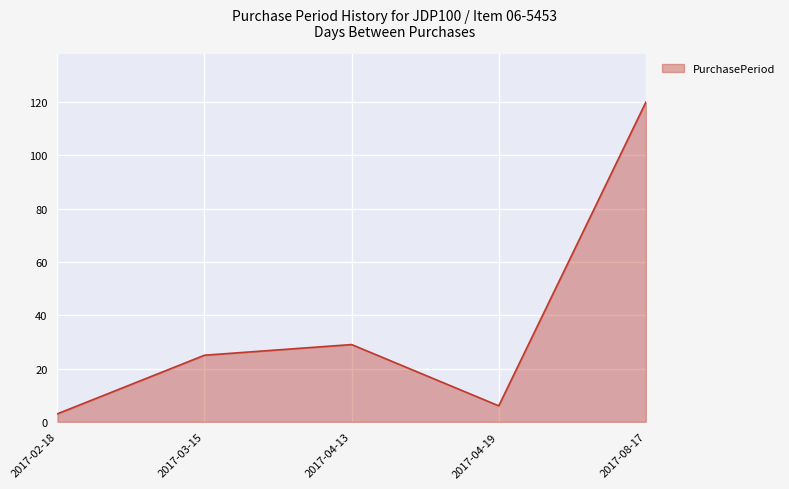

What is the difference between the values at 2017-03-15 and 2017-08-17?

95